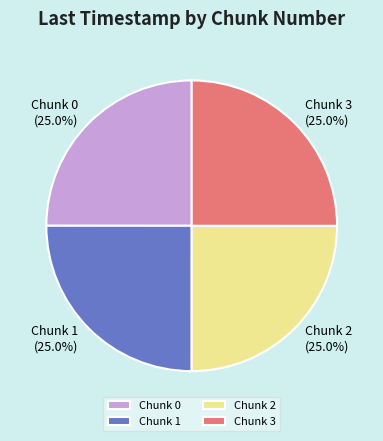

Does any single category account for the majority?

No